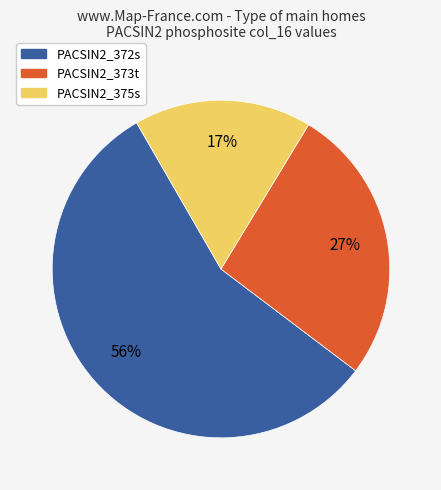

Does any single category account for the majority?

Yes